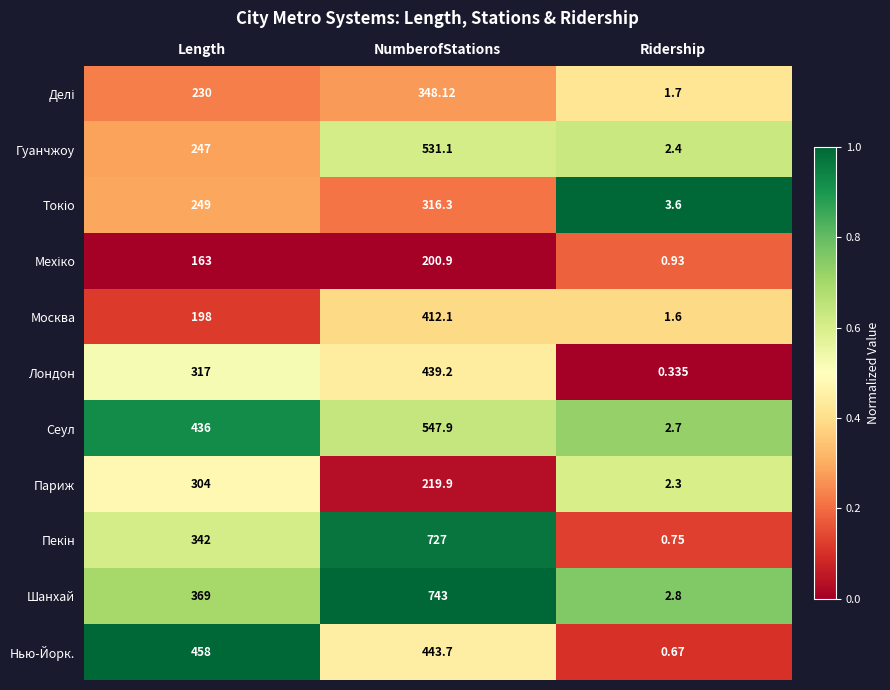

Which label corresponds to the largest value in the chart?

NumberofStations